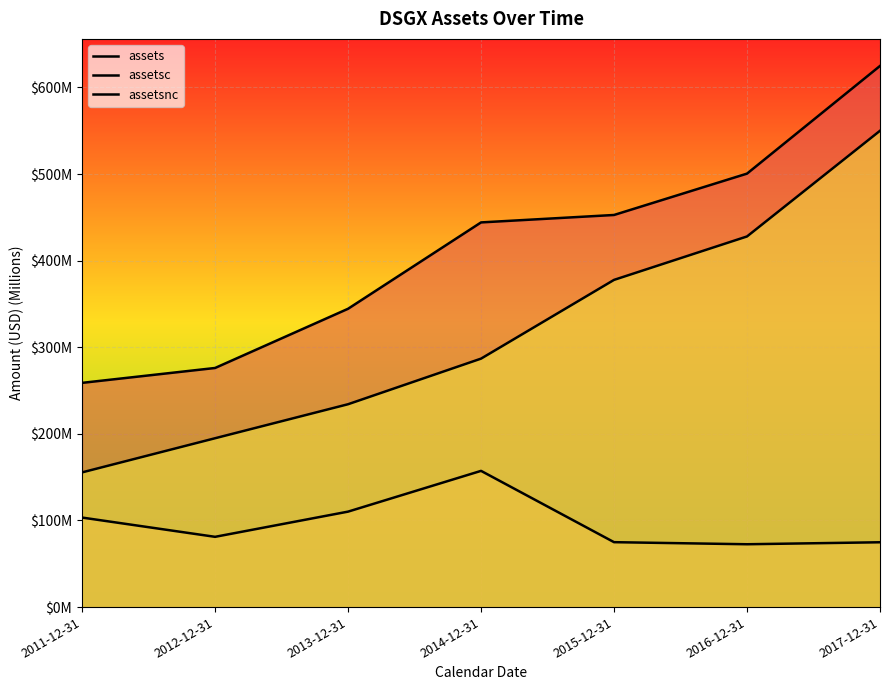

Does the chart display data point markers on the line(s)?

No